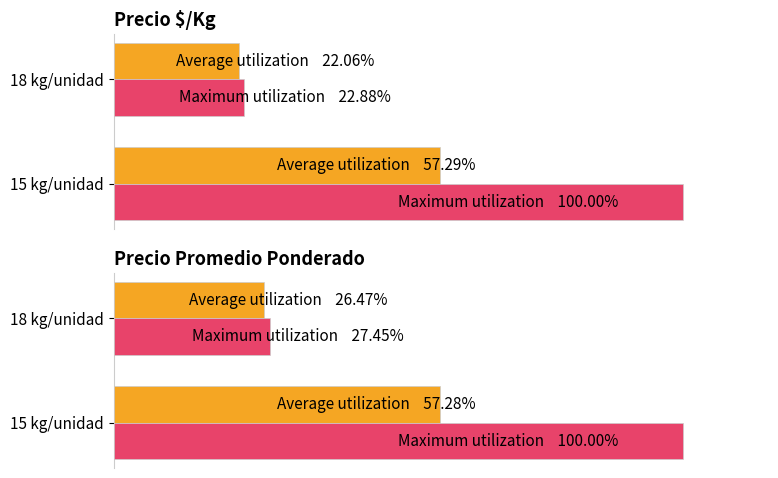

Rank the series by their maximum value, from highest to lowest.

Maximum utilization, Average utilization